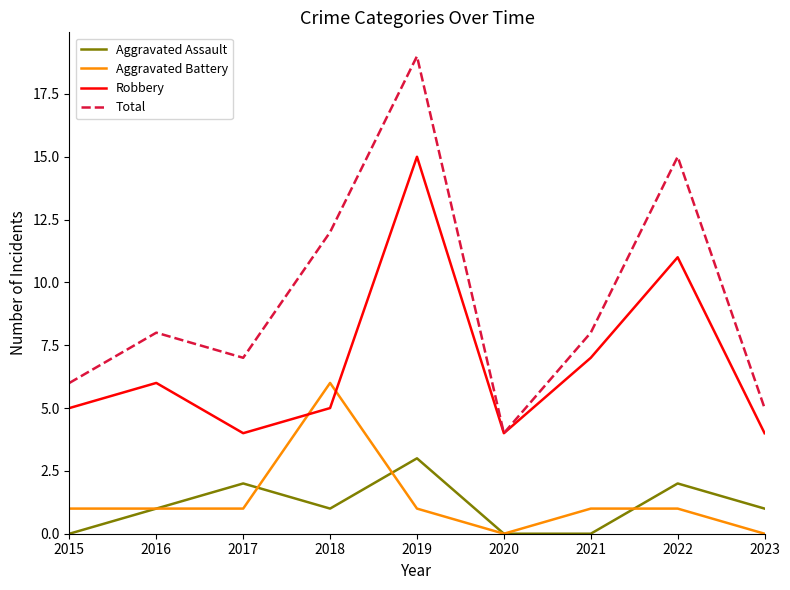

What is the difference between the Robbery values at 2016 and 2020?

2